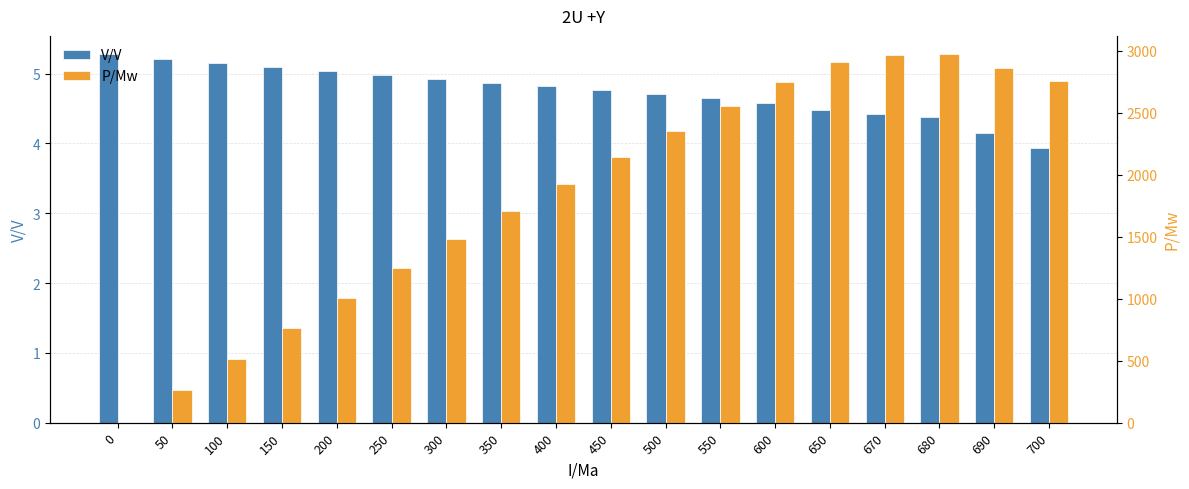

Which series has the largest total across all categories?

P/Mw